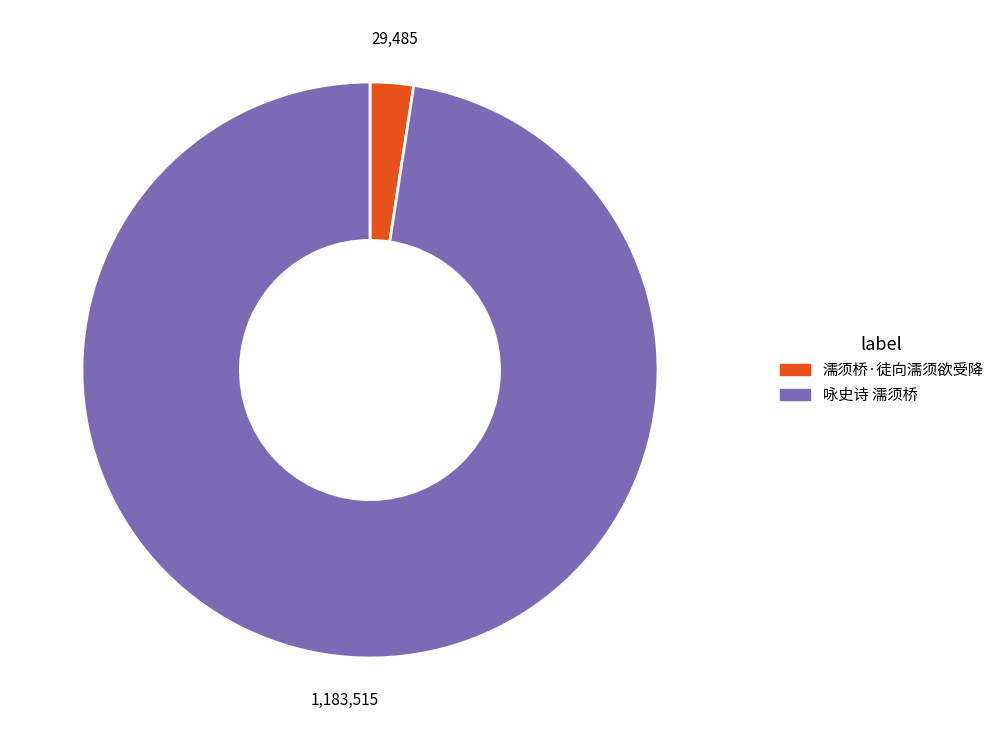

Approximately how many times larger is the value at 咏史诗 濡须桥 compared to 濡须桥·徒向濡须欲受降?

40.1